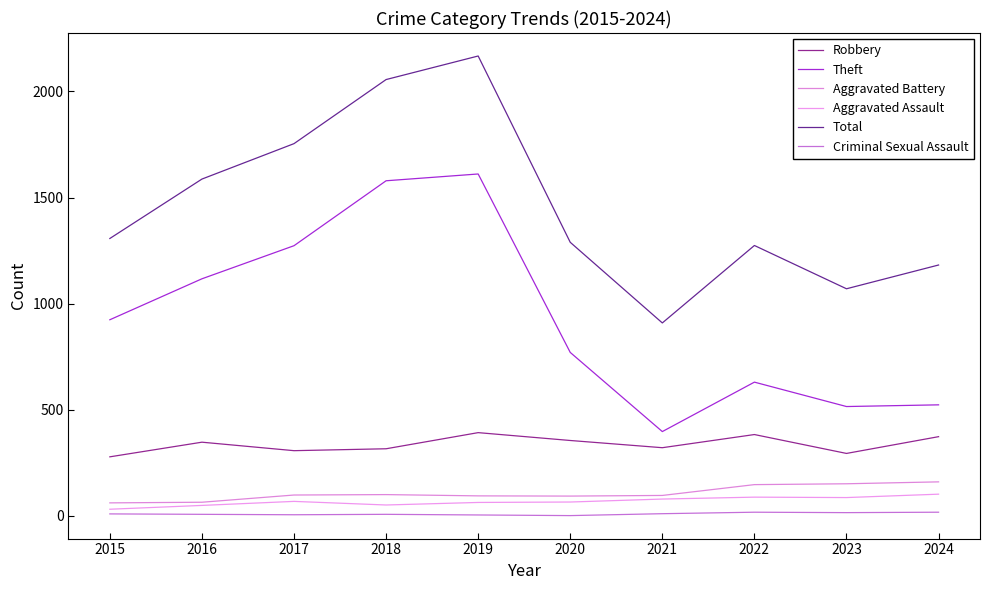

True or false: Total and Robbery cross at least once.

False